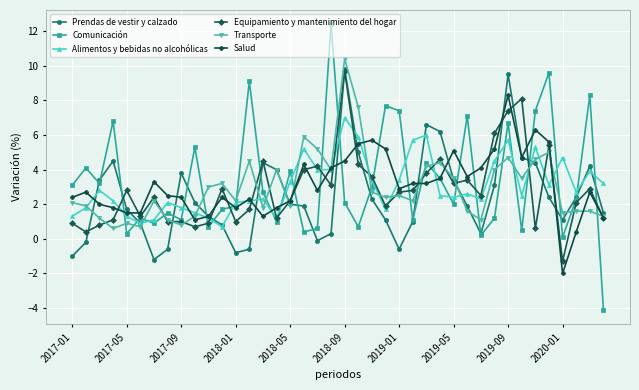

Count the number of categories in the chart.

40